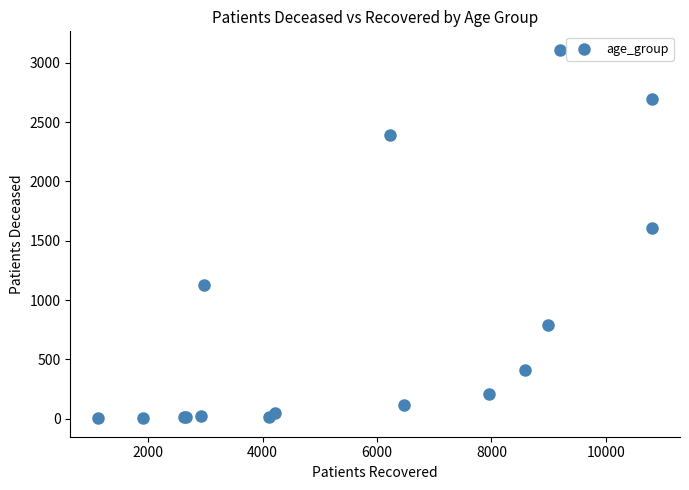

What Y value in the scatter plot is closest to 1556?

1604